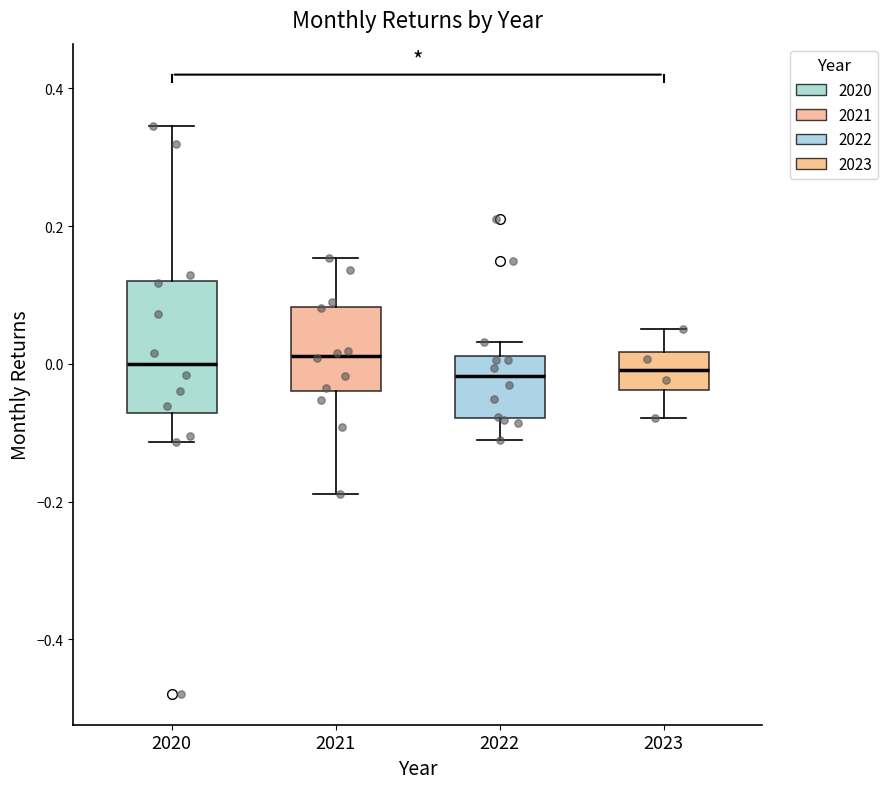

Where does the lower whisker of the box at x = 2020 end on the y-axis? The values are not printed on the chart, so give them approximately, as read against the axis.

-0.12